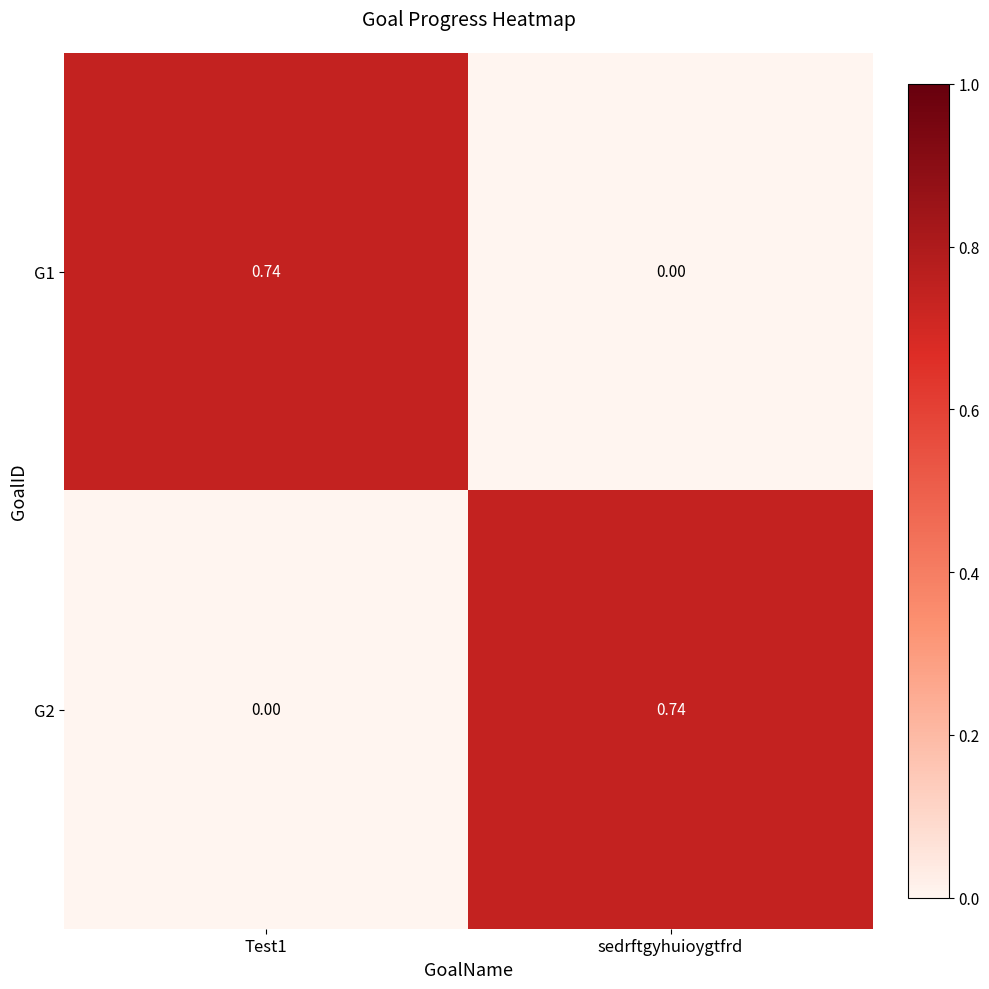

How many distinct data groups are displayed?

2